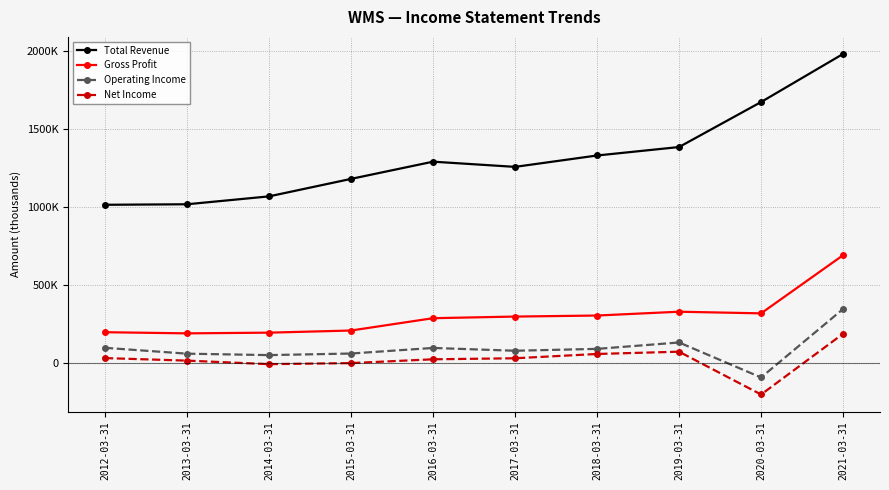

What is the difference between the Net Income values at 2013-03-31 and 2017-03-31?

15100